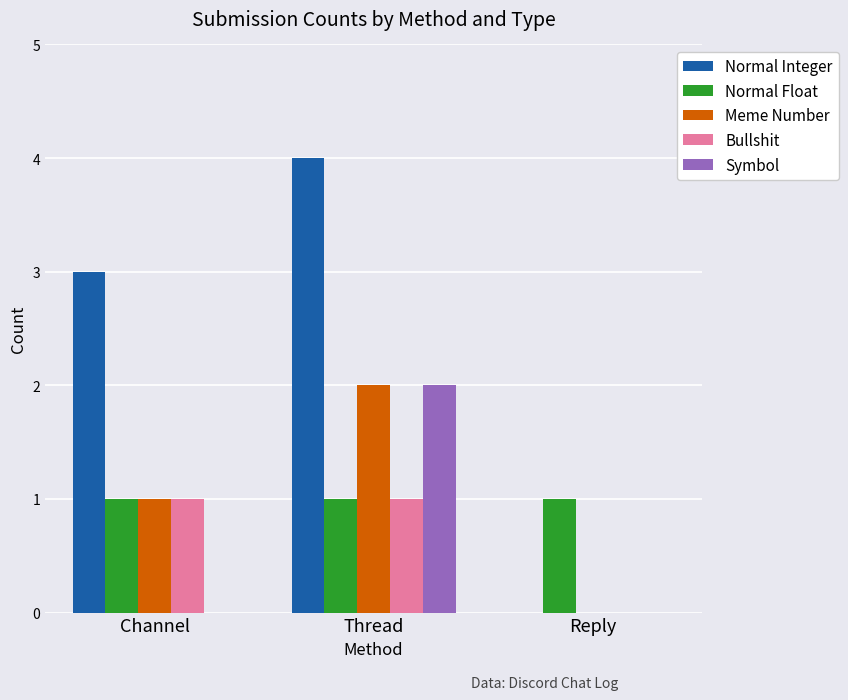

At which label does Symbol reach its peak?

Thread